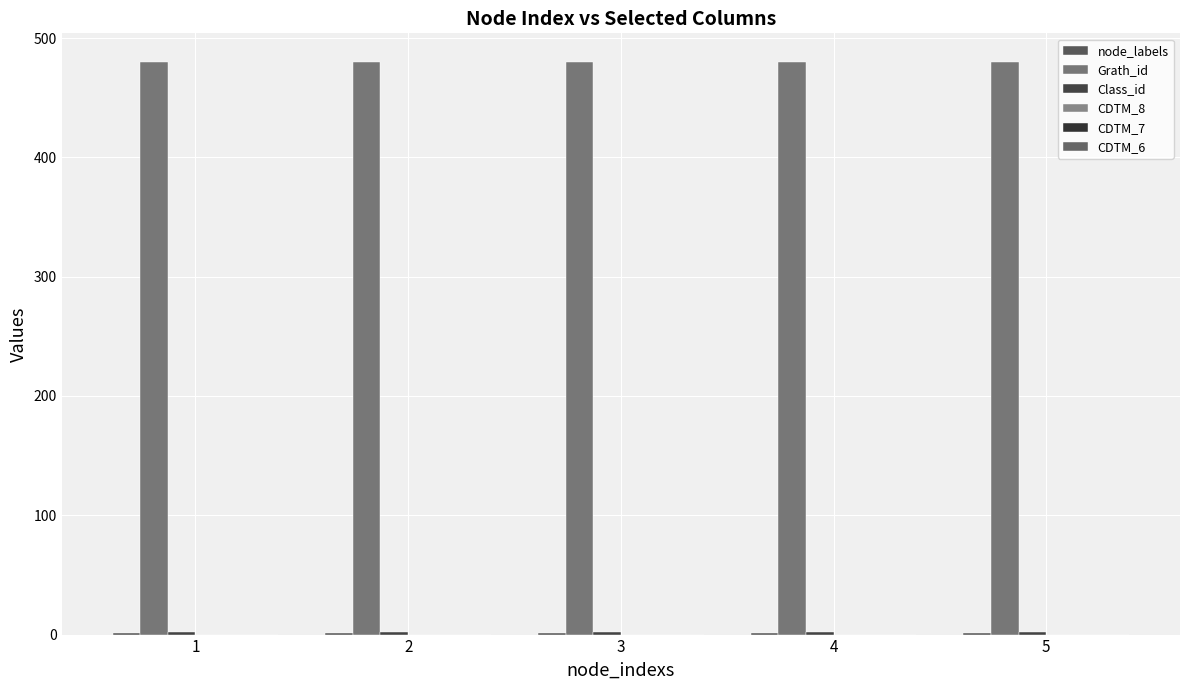

What is the minimum value for node_labels?

1